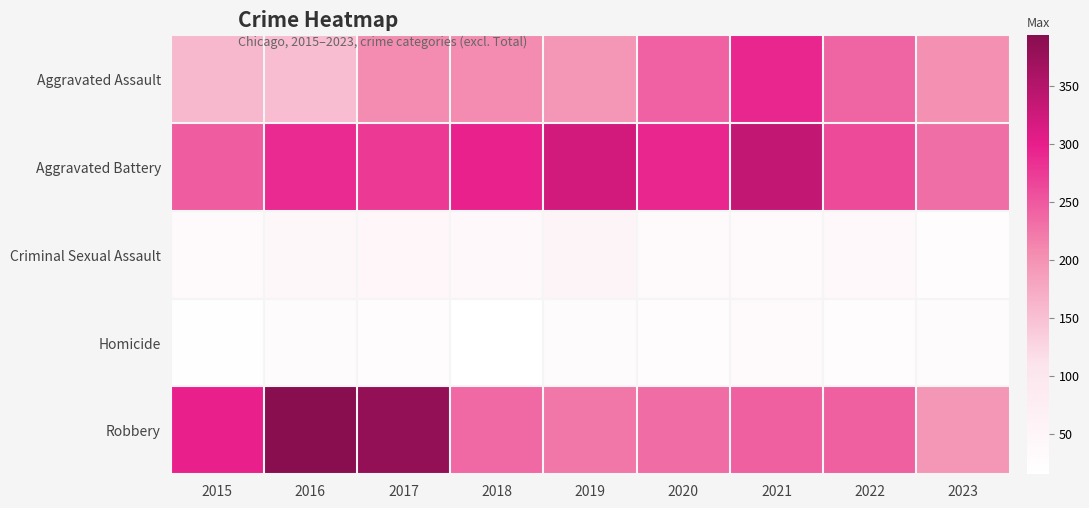

What is the greatest value displayed?

394